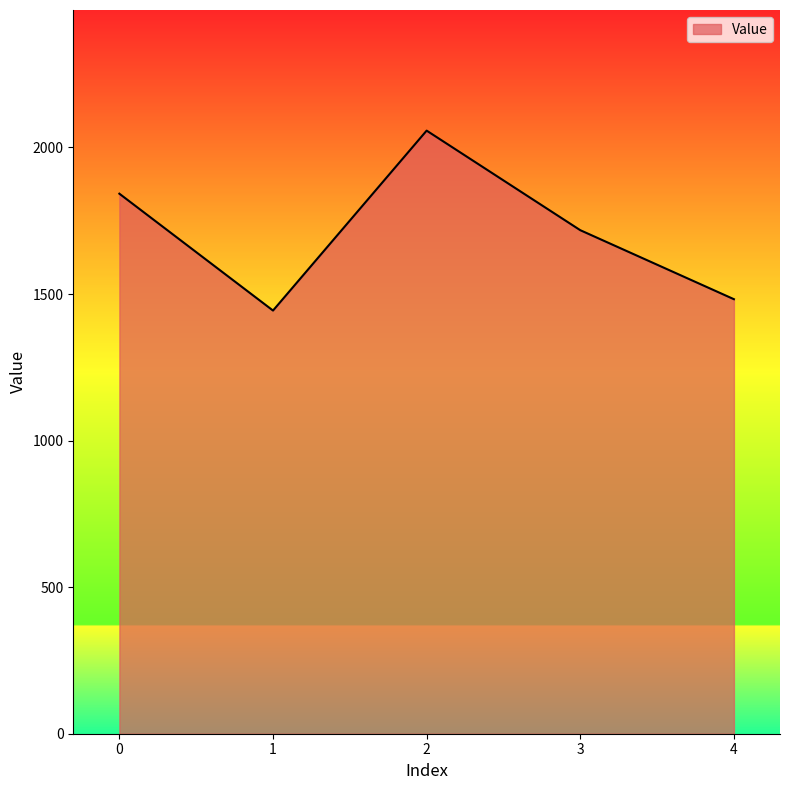

List the labels in order of value, largest first.

2, 0, 3, 4, 1